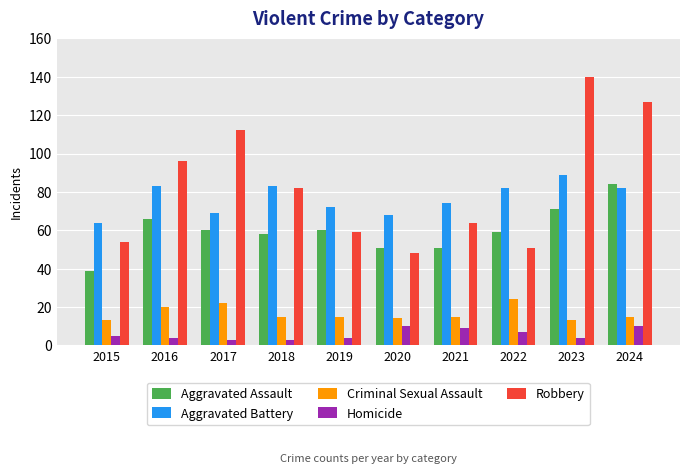

What is the difference between the second highest and second lowest values in the Robbery series?

76